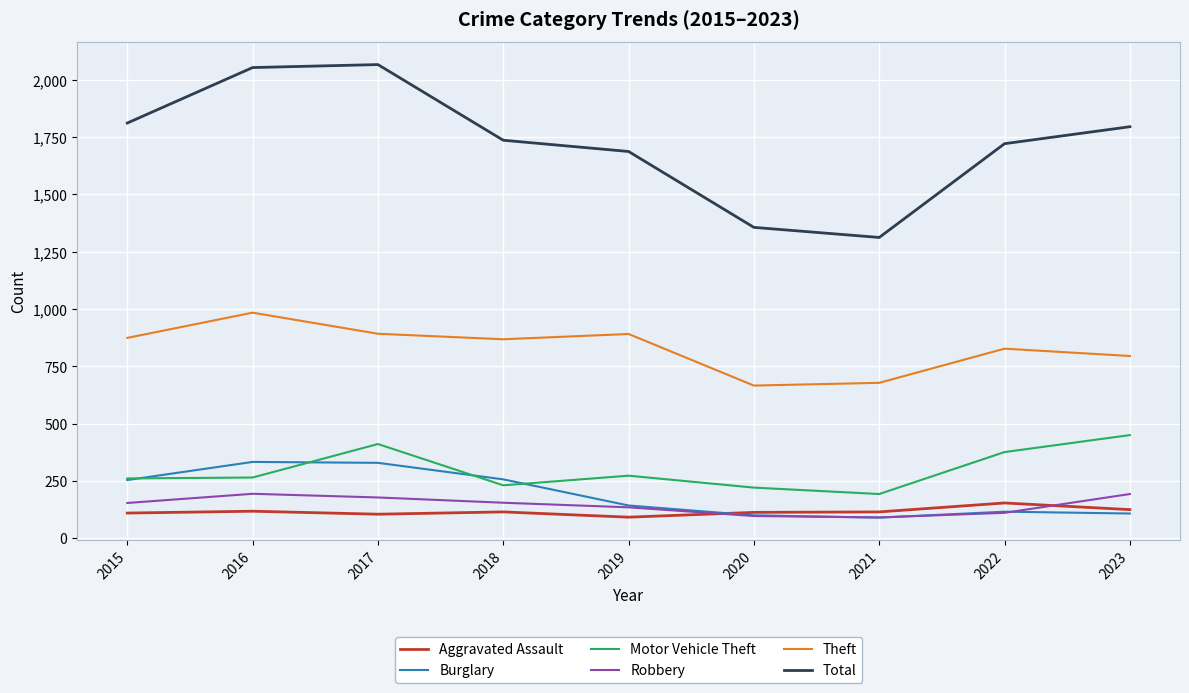

How many interior local peaks does the Motor Vehicle Theft series have?

2